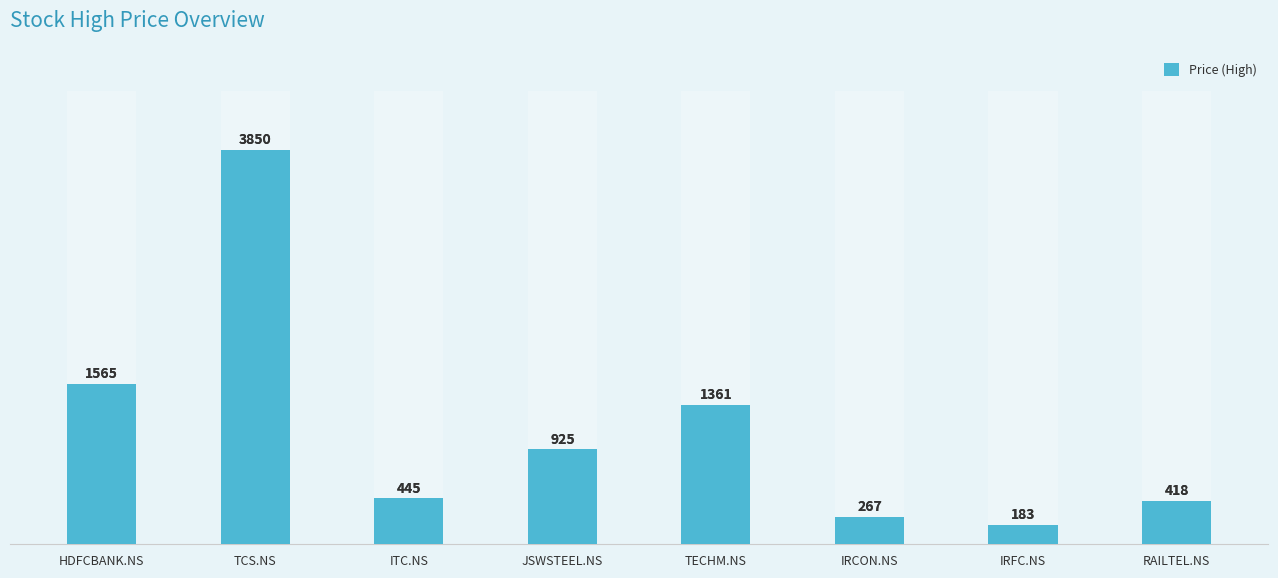

How many values exceed 925?

3